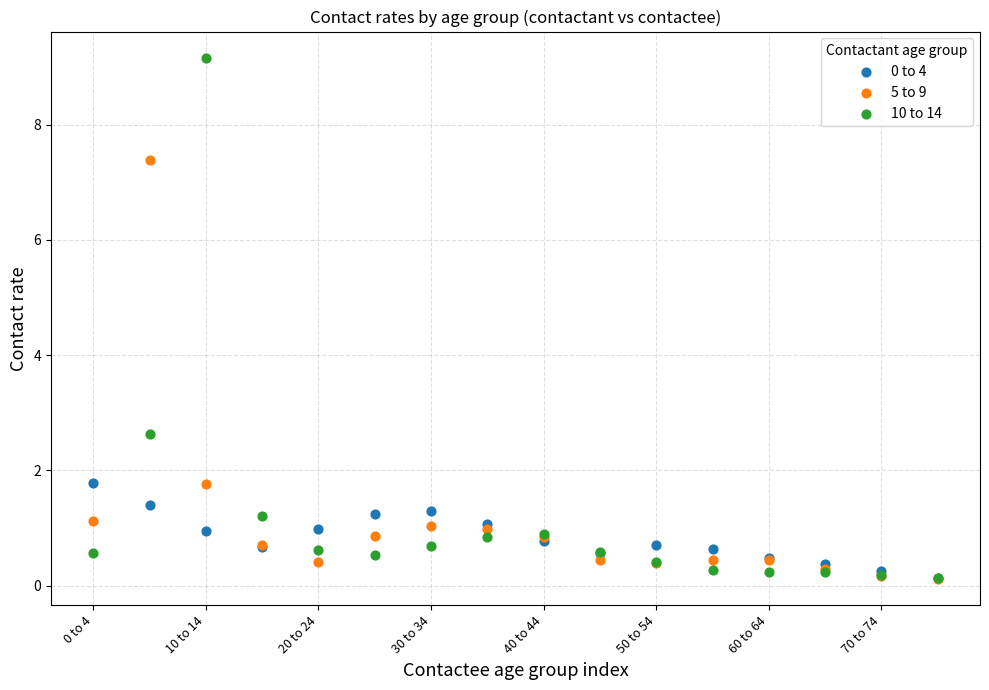

In the 10 to 14 series, what Y value is closest to 4?

2.6